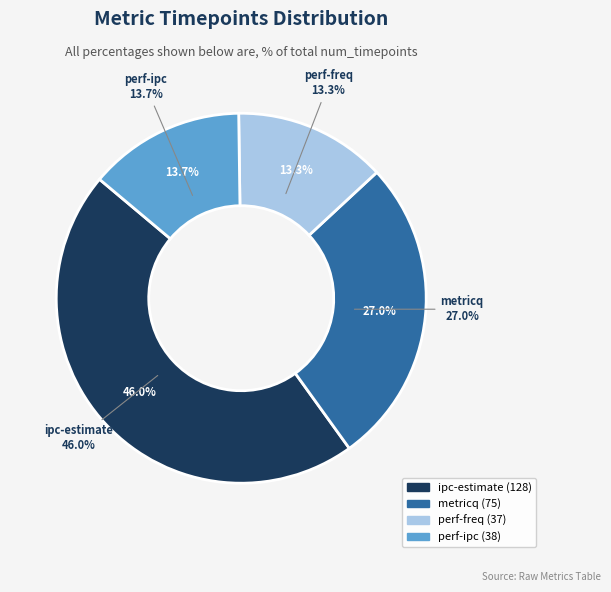

What percentage is NOT represented by ipc-estimate?

54.0%